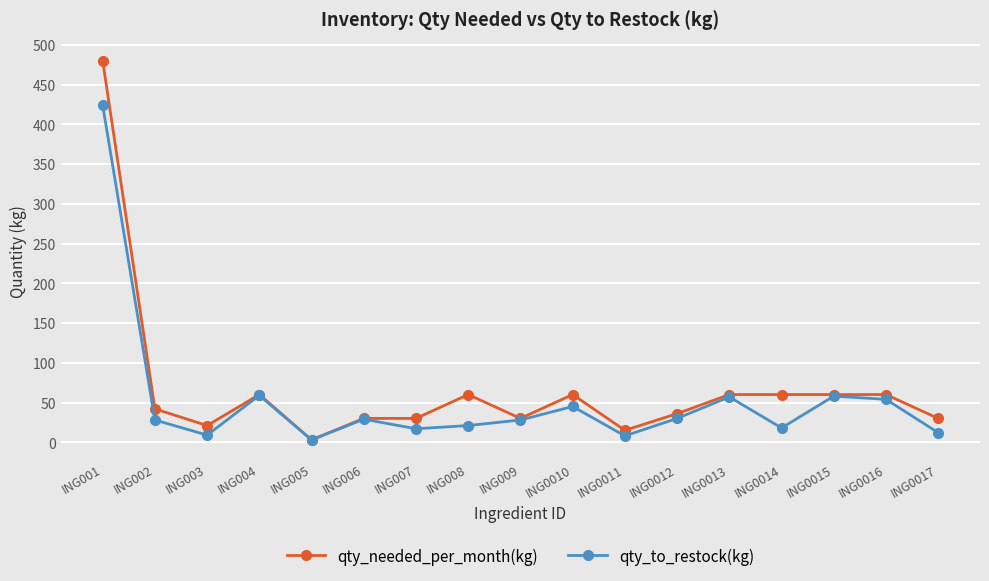

What is the total value across all series at ING008?

81